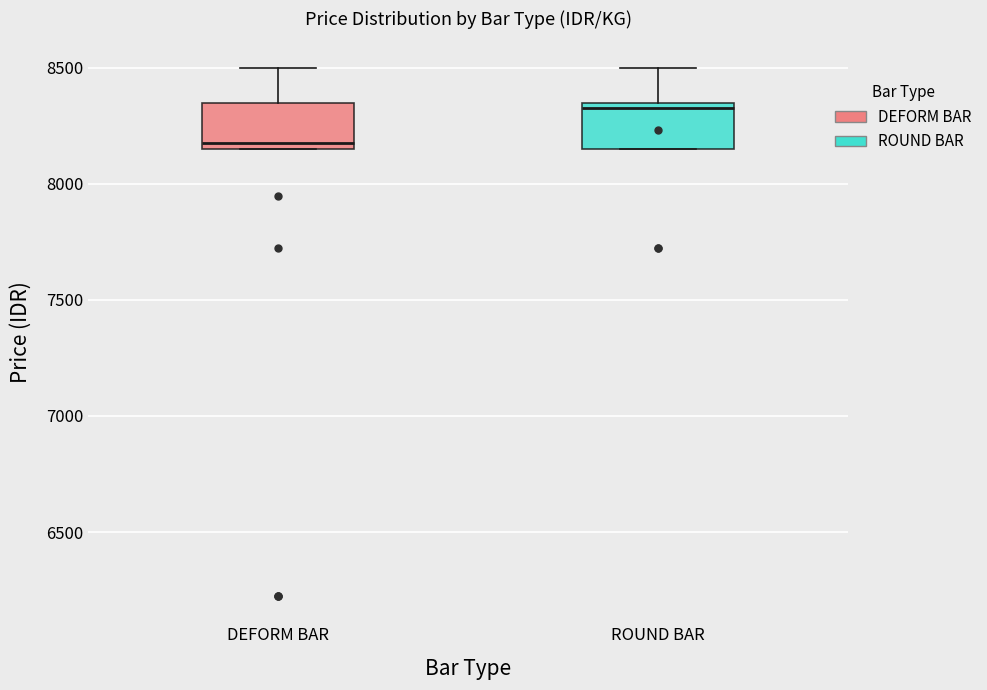

Which box has the lowest median line?

DEFORM BAR